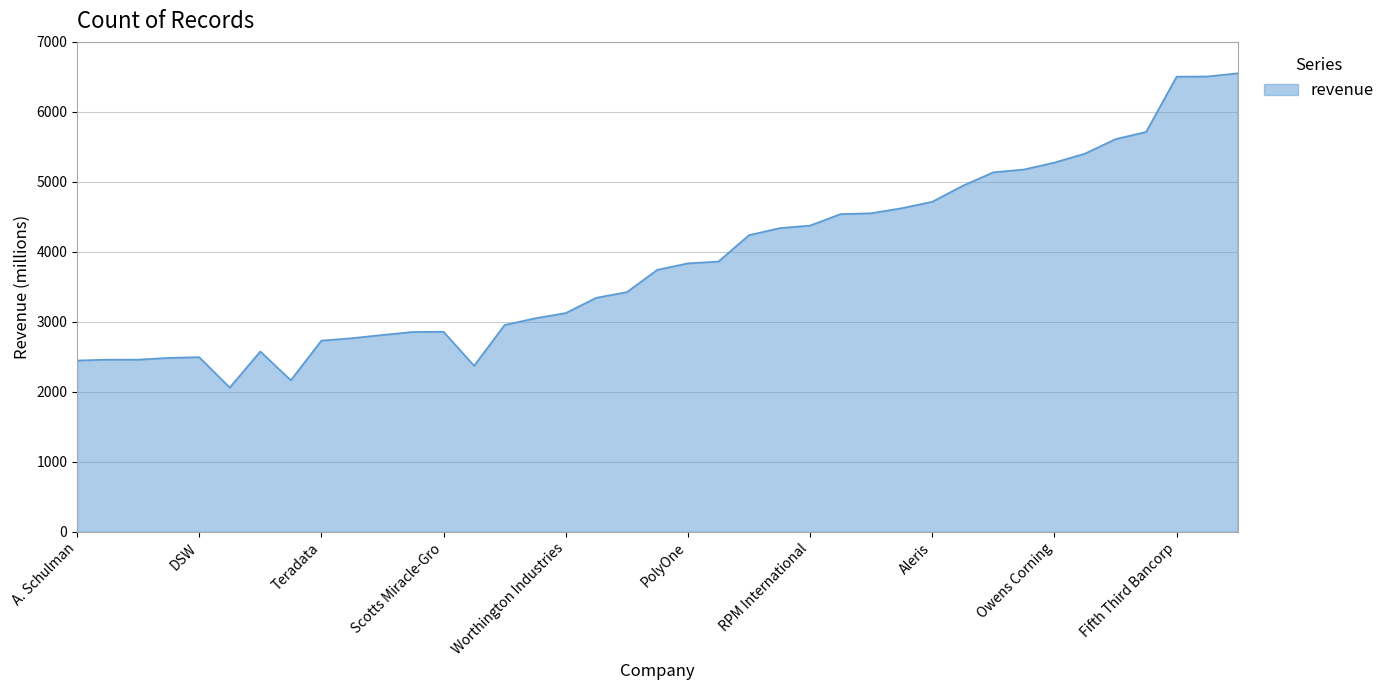

What is the difference between the maximum and minimum values?

4490